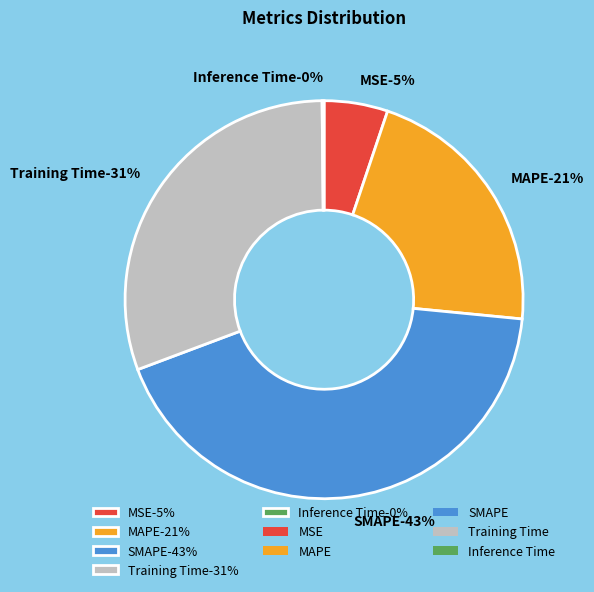

Which category has the smallest portion of the pie?

Inference Time